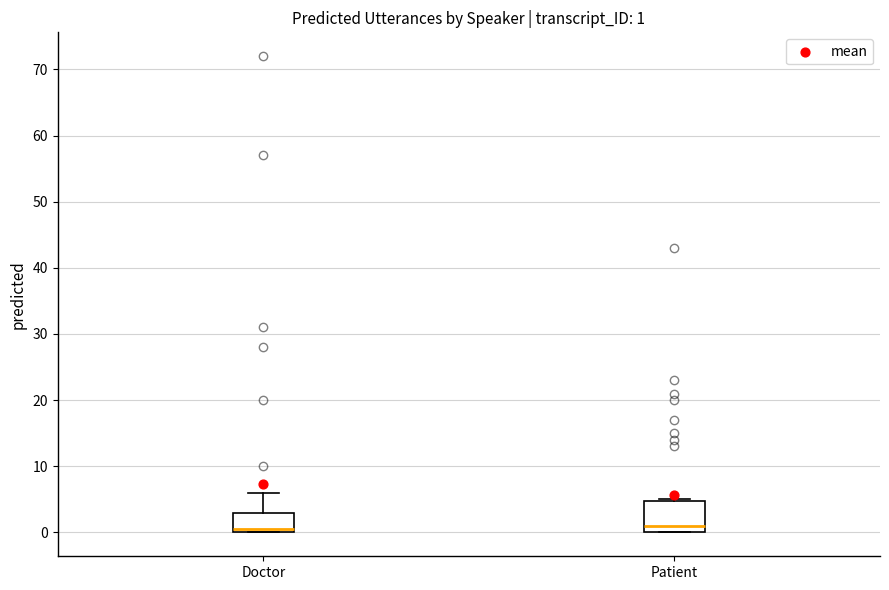

Which box is the tallest, from its lower edge to its upper edge?

Patient